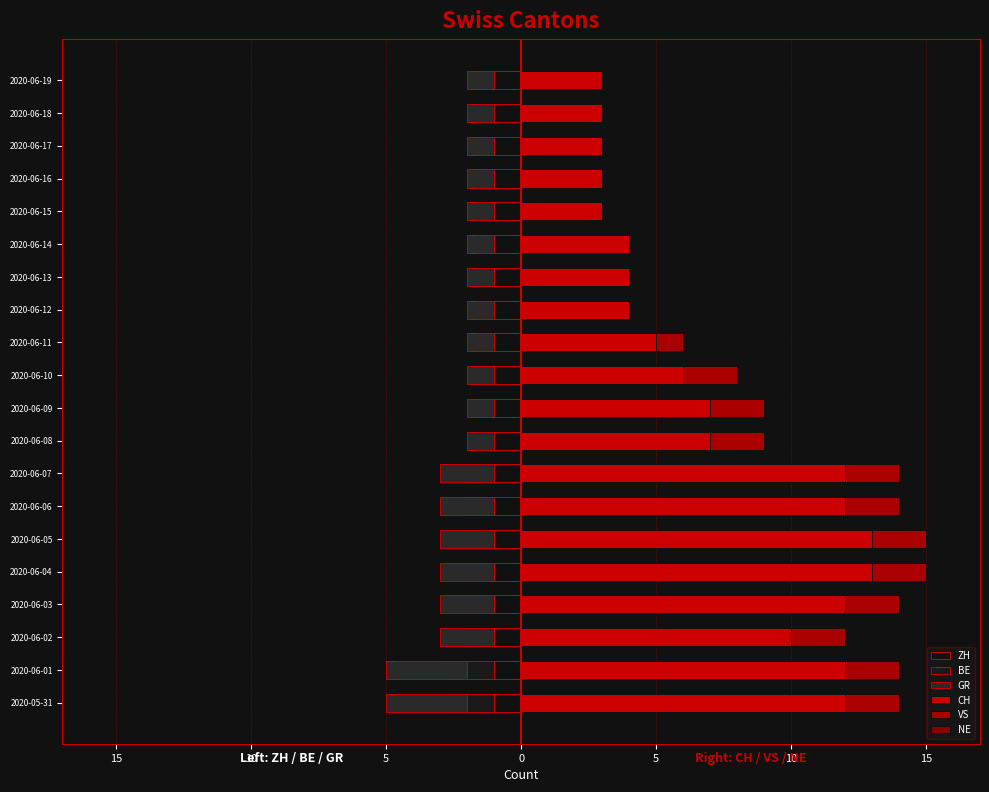

What is the sum of all VS values?

23.0